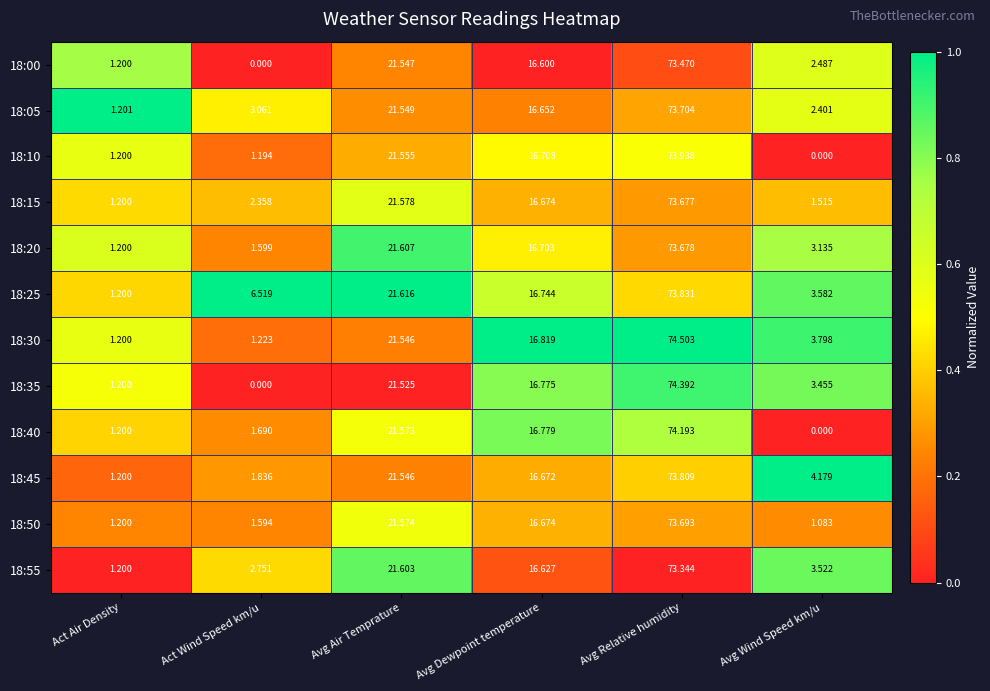

At which label does 18:55 reach its peak?

Avg Relative humidity